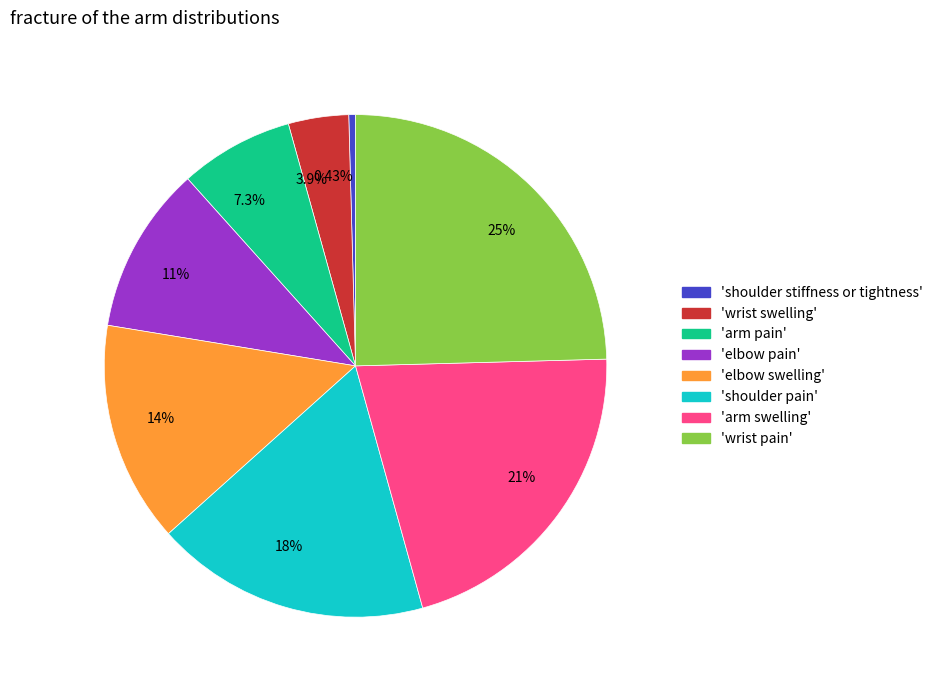

Approximately how many times larger is the value at 7.3% compared to 21%?

0.3